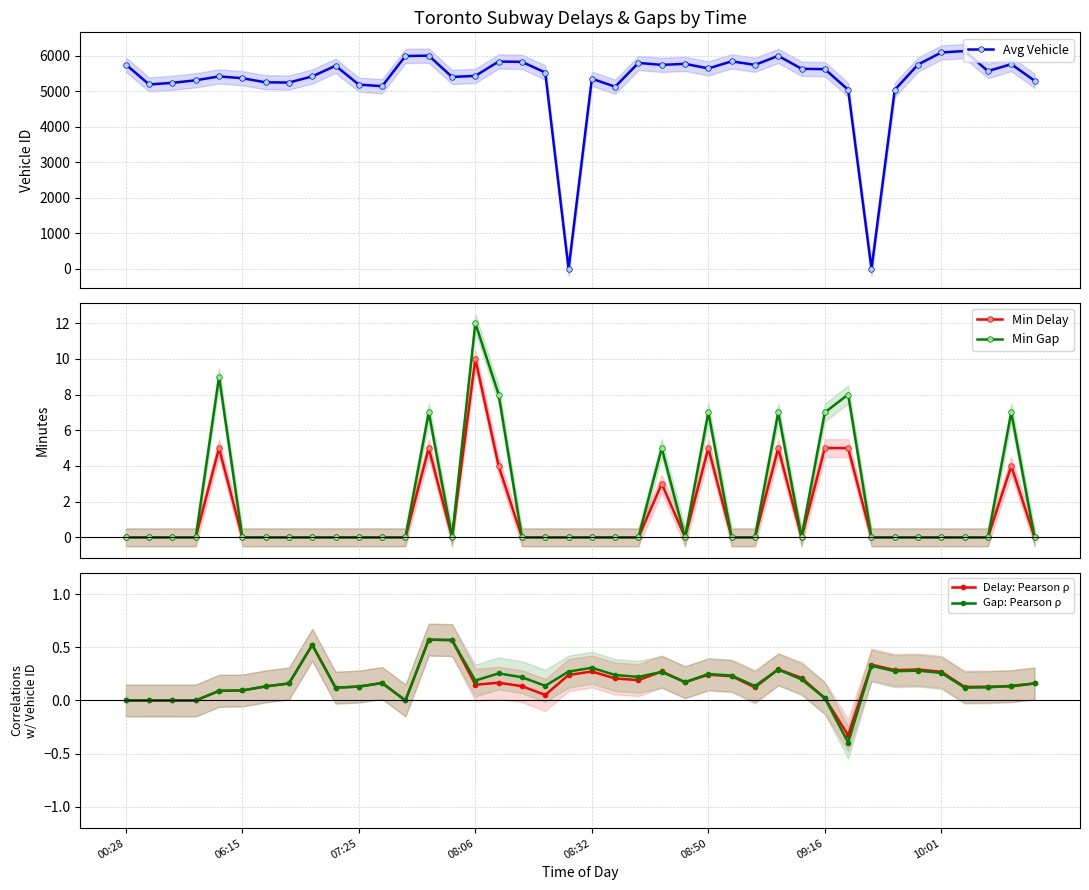

True or false: Delay: Pearson ρ and Min Delay intersect in this chart.

True